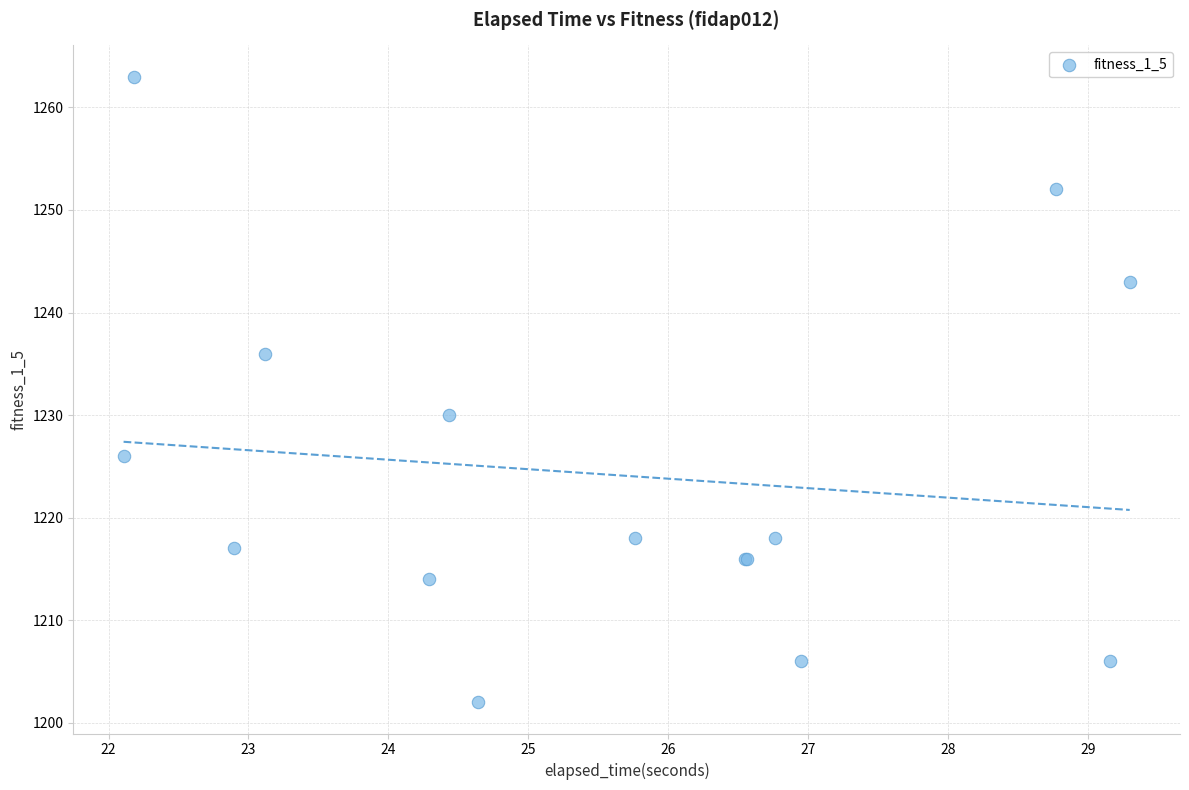

What Y value in the scatter plot is closest to 1232?

1230